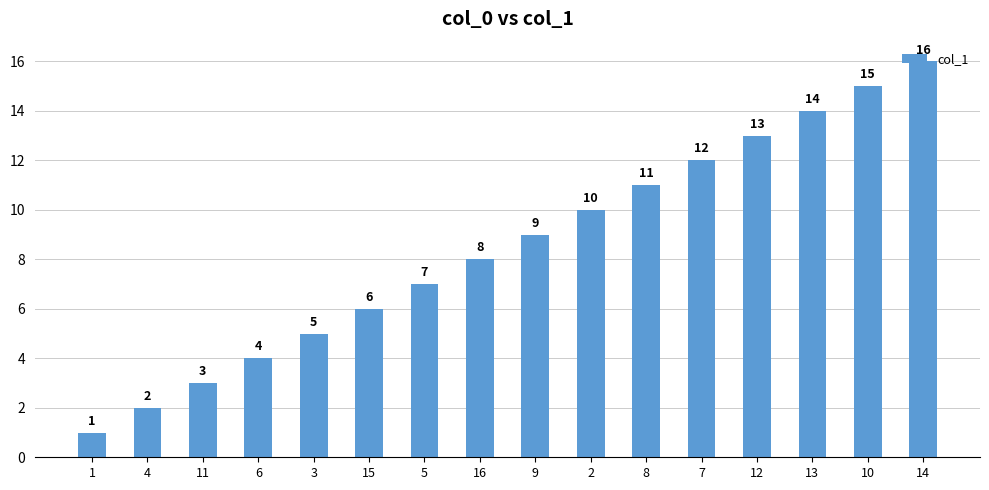

How many distinct data groups are displayed?

1